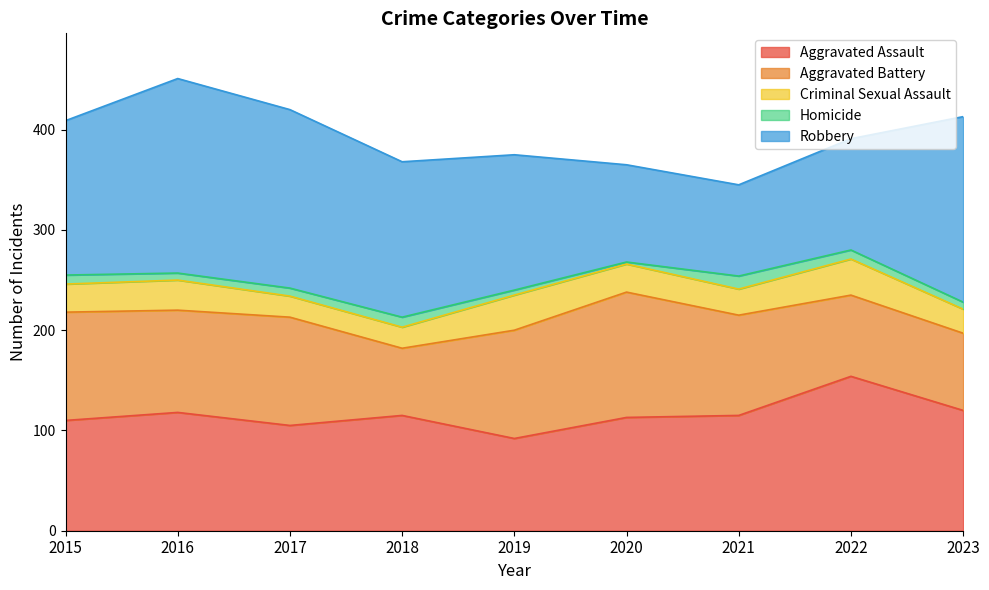

Reading left to right, what are all the values shown in this chart?

Aggravated Assault: 2015=110	2016=118	2017=105	2018=115	2019=92	2020=113	2021=115	2022=154	2023=120
Aggravated Battery: 2015=108	2016=102	2017=108	2018=67	2019=108	2020=125	2021=100	2022=81	2023=77
Criminal Sexual Assault: 2015=28	2016=30	2017=21	2018=21	2019=35	2020=28	2021=26	2022=36	2023=24
Homicide: 2015=9	2016=7	2017=8	2018=10	2019=5	2020=2	2021=13	2022=9	2023=7
Robbery: 2015=154	2016=194	2017=178	2018=155	2019=135	2020=97	2021=91	2022=111	2023=185